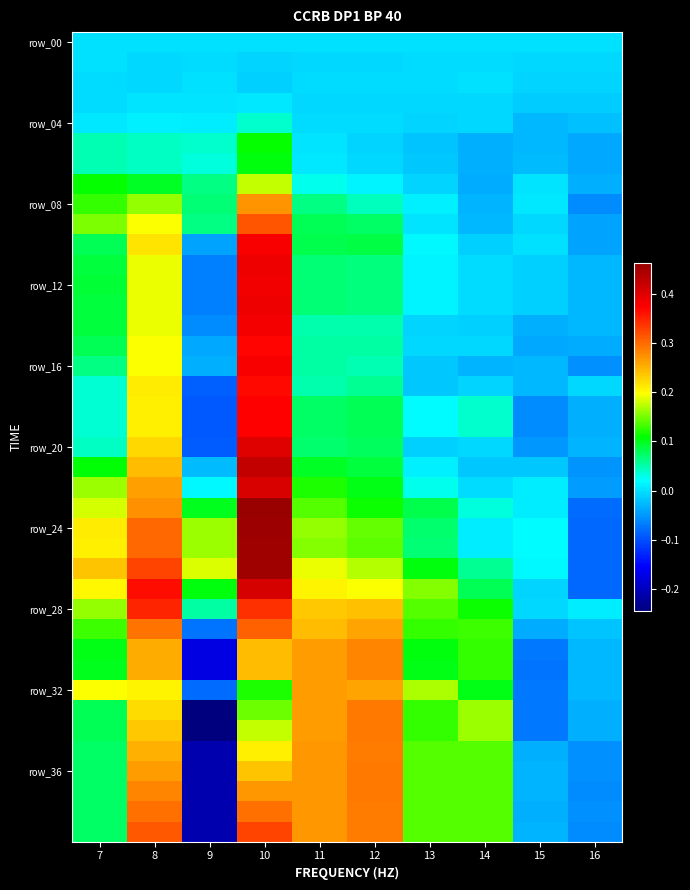

How many distinct data groups are displayed?

40